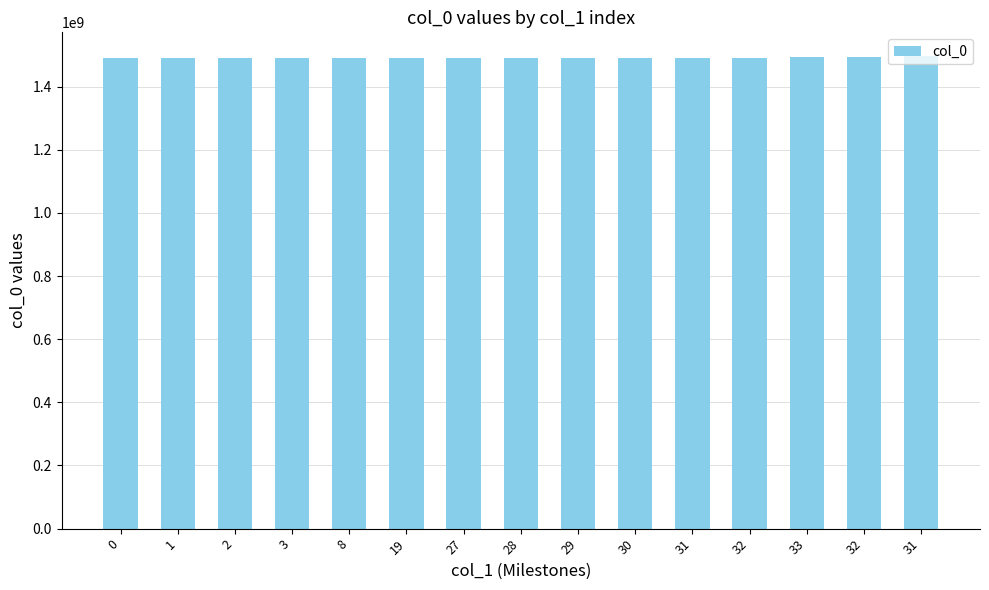

How many data points does each series have?

15